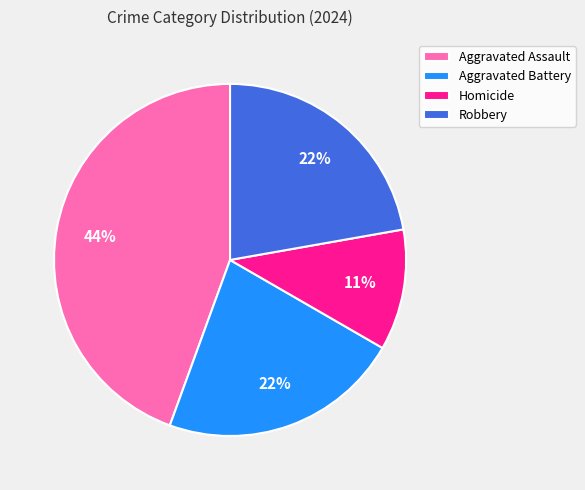

To the nearest percent, what is the difference between the largest and smallest slice percentages?

33%